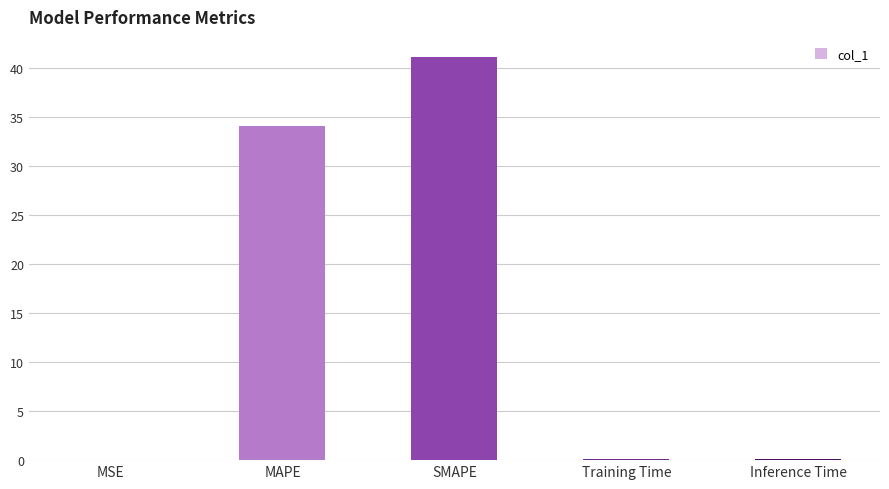

Are the bars horizontal?

No